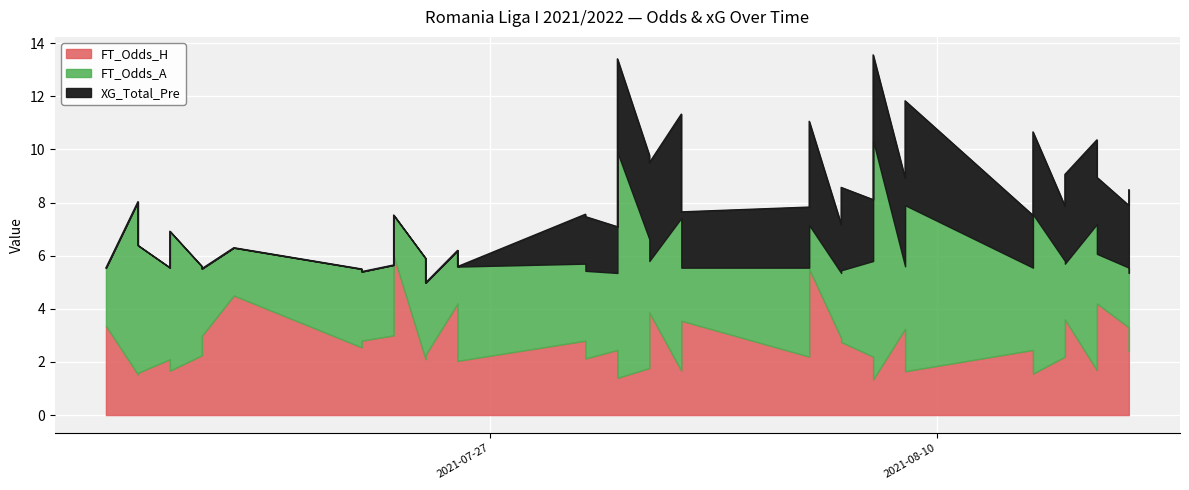

Which series has the widest spread of values?

FT_Odds_A